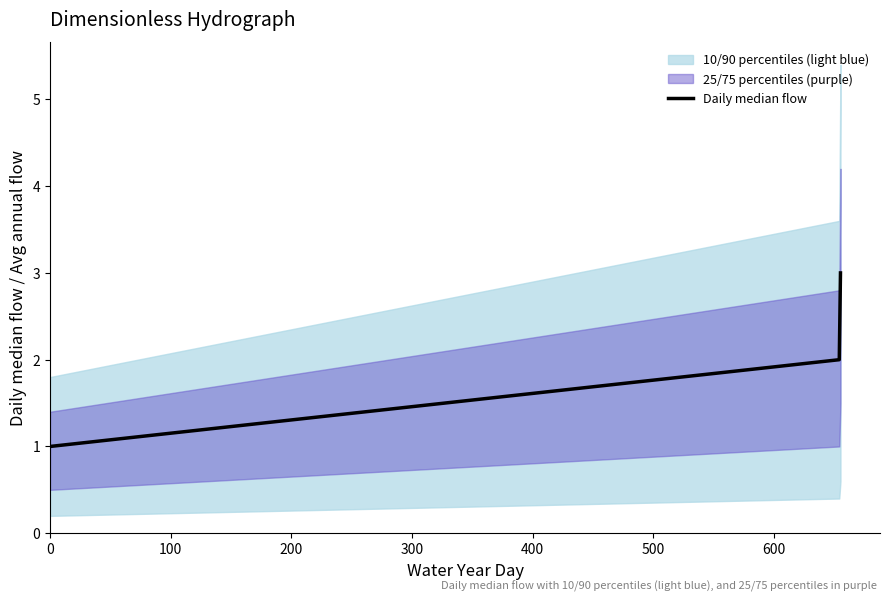

Count the values in the range 1 to 3.

3